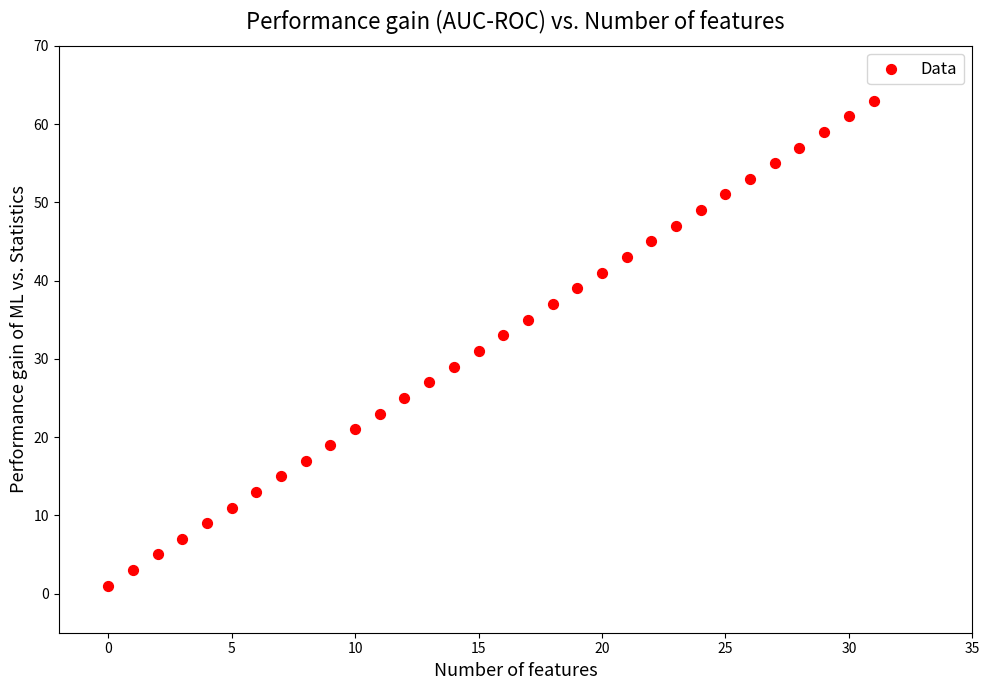

What is the range of Y values (max minus min)?

62